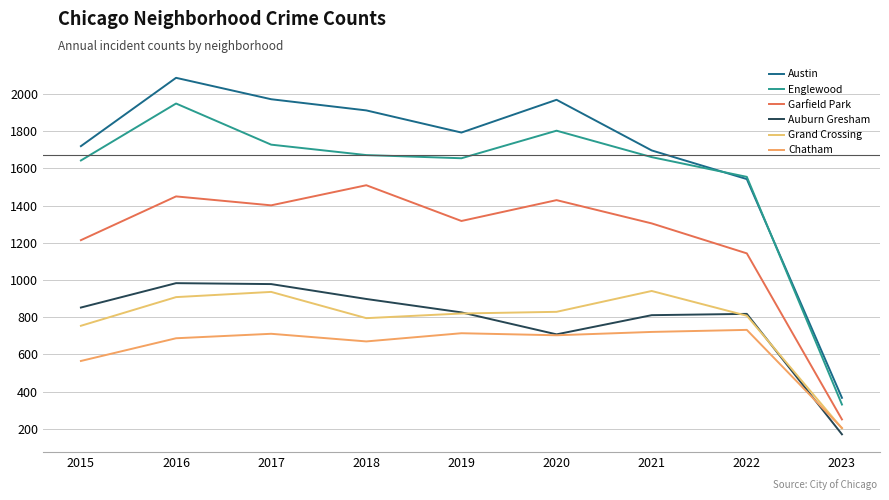

Reading right to left, what are all the values shown in this chart?

Austin: 2023=367	2022=1542	2021=1696	2020=1968	2019=1792	2018=1911	2017=1971	2016=2086	2015=1719
Englewood: 2023=331	2022=1554	2021=1660	2020=1802	2019=1654	2018=1671	2017=1727	2016=1948	2015=1642
Garfield Park: 2023=251	2022=1143	2021=1304	2020=1429	2019=1317	2018=1509	2017=1401	2016=1449	2015=1214
Auburn Gresham: 2023=171	2022=818	2021=811	2020=708	2019=826	2018=898	2017=978	2016=983	2015=852
Grand Crossing: 2023=203	2022=808	2021=941	2020=829	2019=820	2018=795	2017=936	2016=908	2015=754
Chatham: 2023=205	2022=732	2021=721	2020=703	2019=714	2018=670	2017=711	2016=687	2015=565